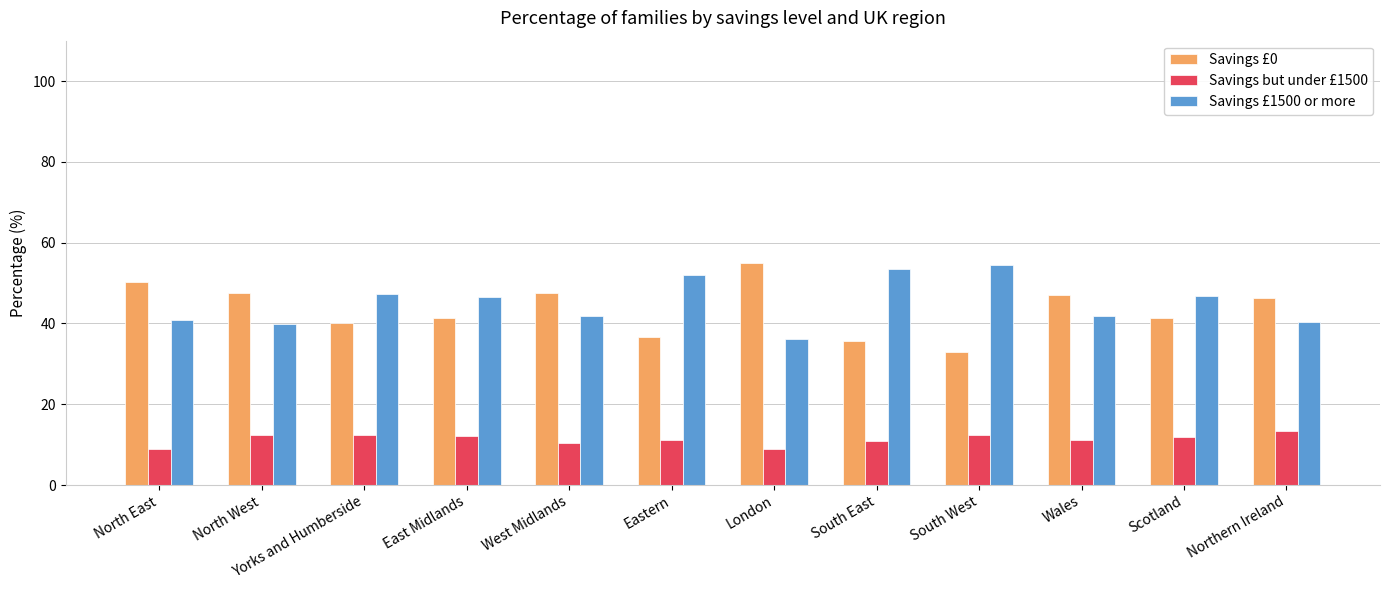

Which series has the widest spread of values?

Savings £0